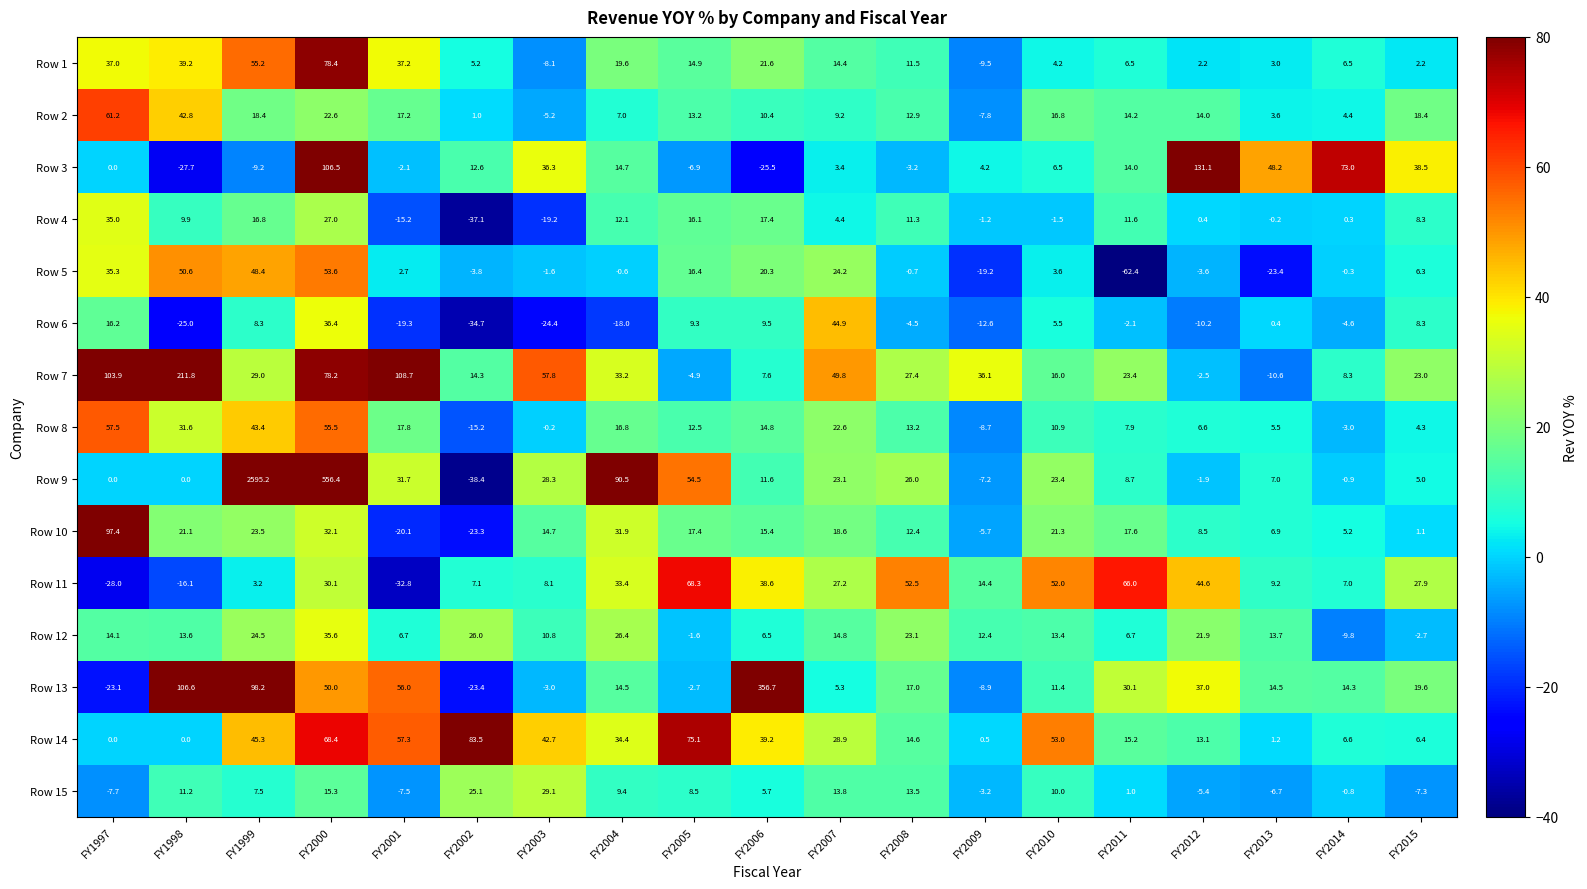

Where is Row 3 nearest to the value 51?

FY2013